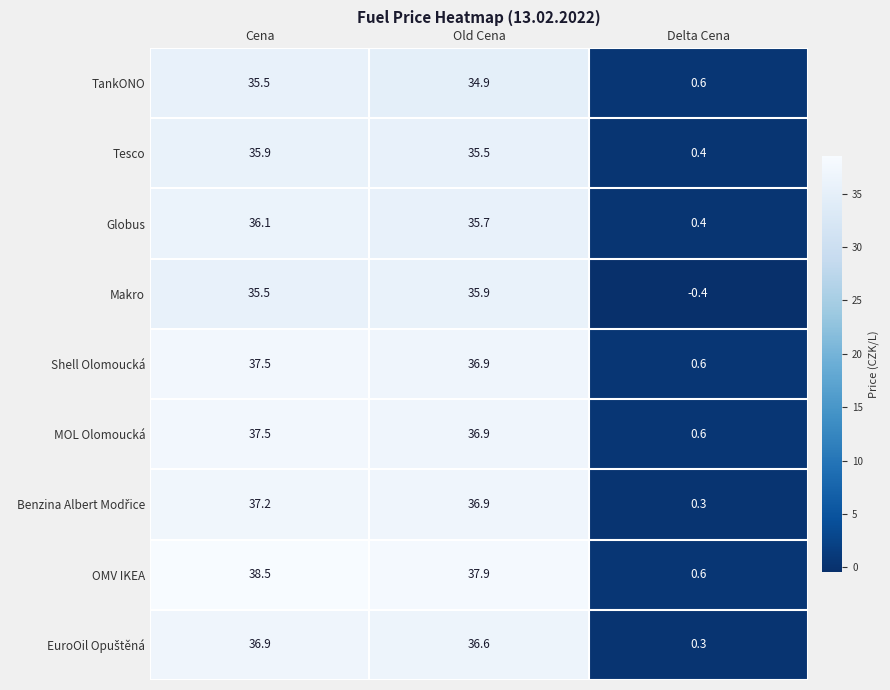

Between Cena and Delta Cena, which series saw the biggest shift?

OMV IKEA